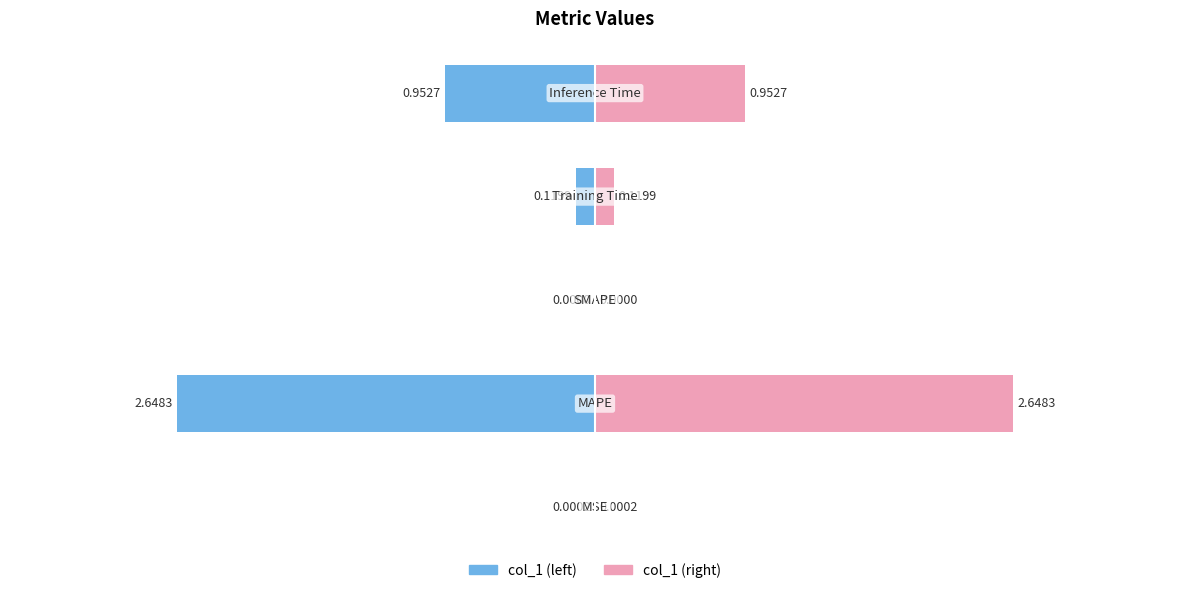

Reading right to left, list all the values displayed in this chart.

col_1 (left): -1.0	-0.1	0.0	-2.6	-0.0
col_1 (right): 1.0	0.1	0.0	2.6	0.0